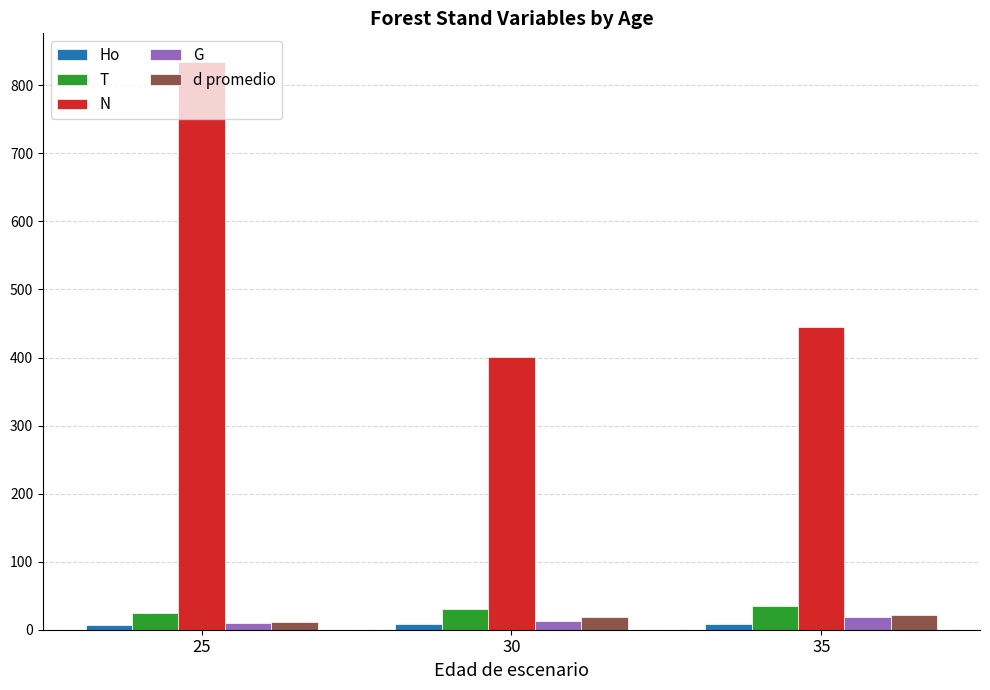

At which category does the chart reach its peak across all series?

25